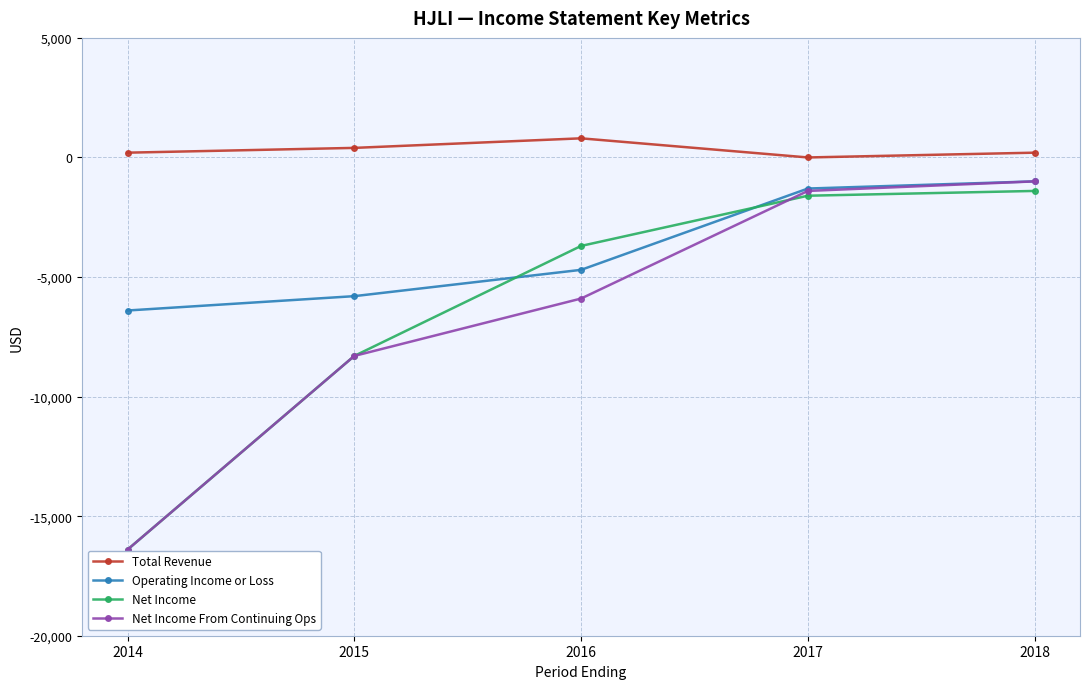

What is the total value across all series at 2016?

-13500